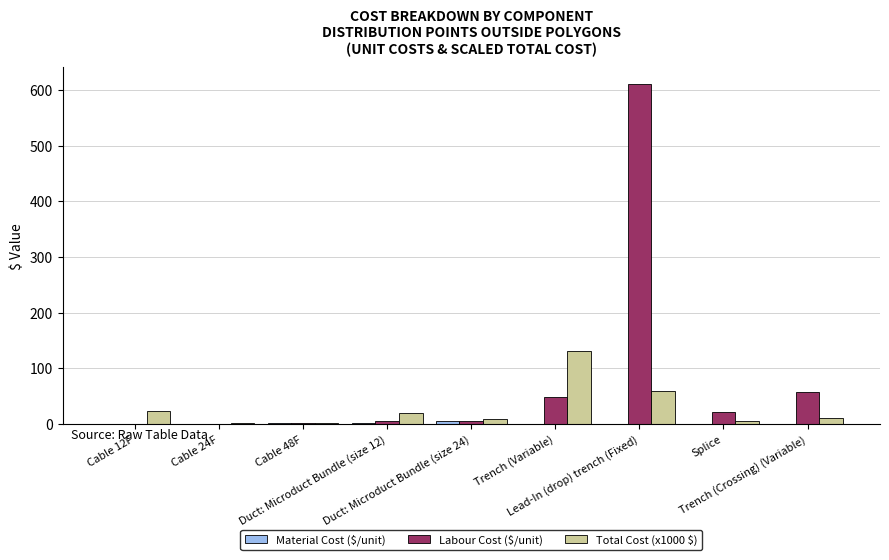

What is the sum of all Labour Cost ($/unit) values?

753.5